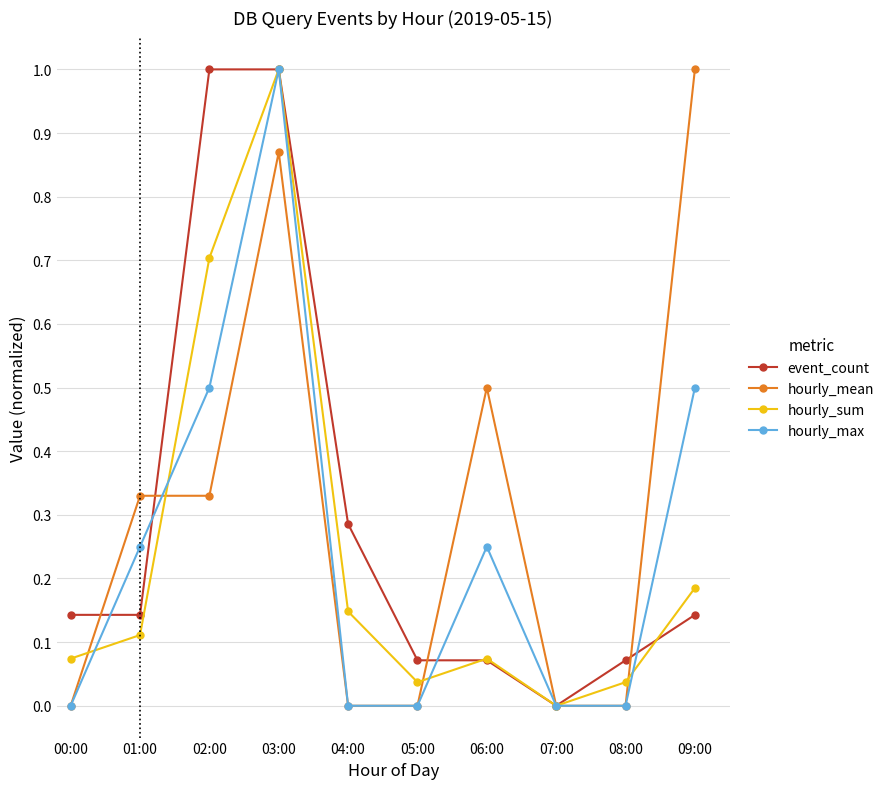

At which category is the sum across all series the highest?

03:00